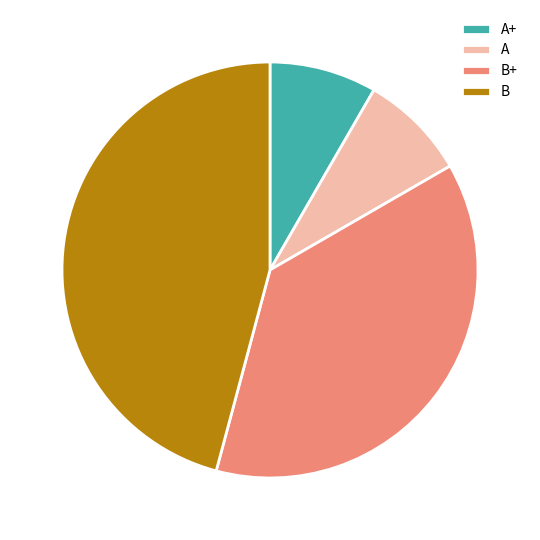

Does A account for over 50% of the chart?

No